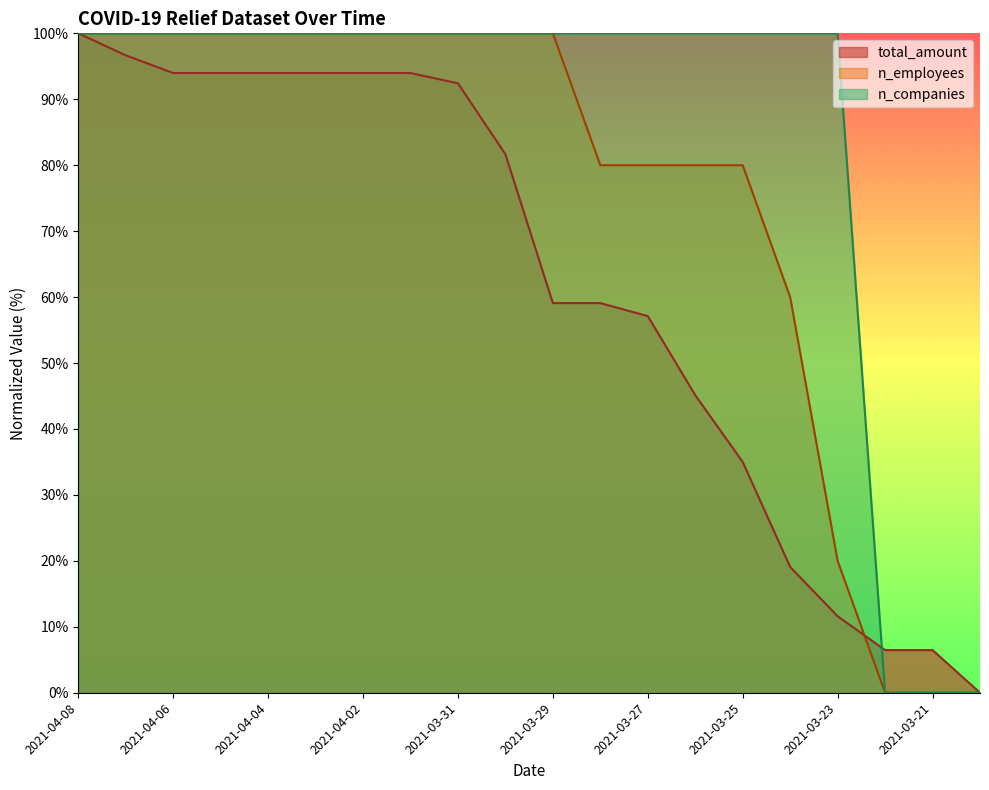

Reading left to right, transcribe all the data shown in this chart.

total_amount: 100.0	96.7	94.0	94.0	94.0	94.0	94.0	94.0	92.4	81.7	59.1	59.1	57.1	45.1	35.0	19.1	11.6	6.5	6.5	0.0
n_employees: 100.0	100.0	100.0	100.0	100.0	100.0	100.0	100.0	100.0	100.0	100.0	80.0	80.0	80.0	80.0	60.0	20.0	0.0	0.0	0.0
n_companies: 100.0	100.0	100.0	100.0	100.0	100.0	100.0	100.0	100.0	100.0	100.0	100.0	100.0	100.0	100.0	100.0	100.0	0.0	0.0	0.0